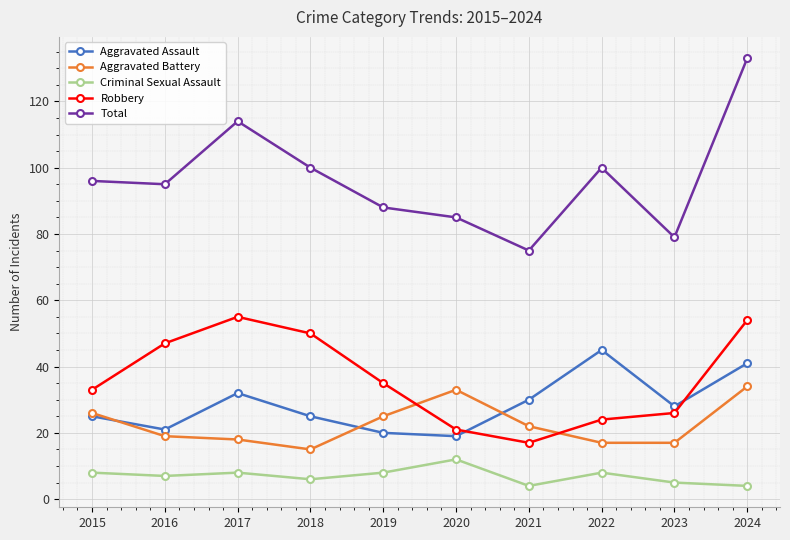

What is the lowest value of the Robbery series?

17